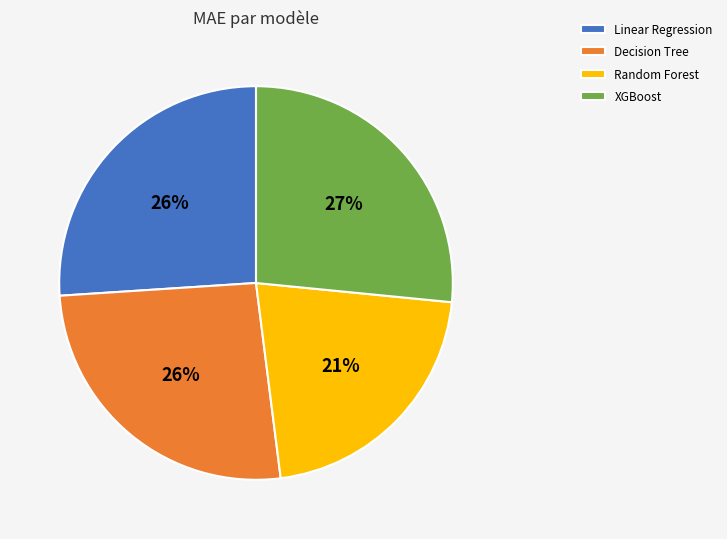

To the nearest percent, what is the average slice percentage?

25%